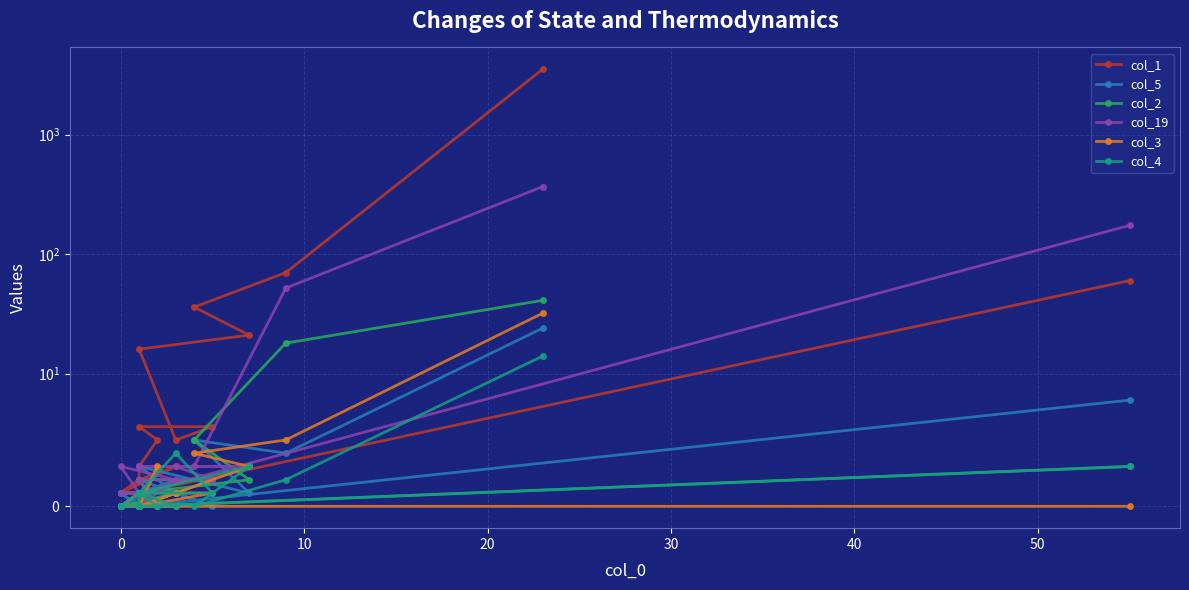

Is it true that col_2 equals -17 at 18?

False